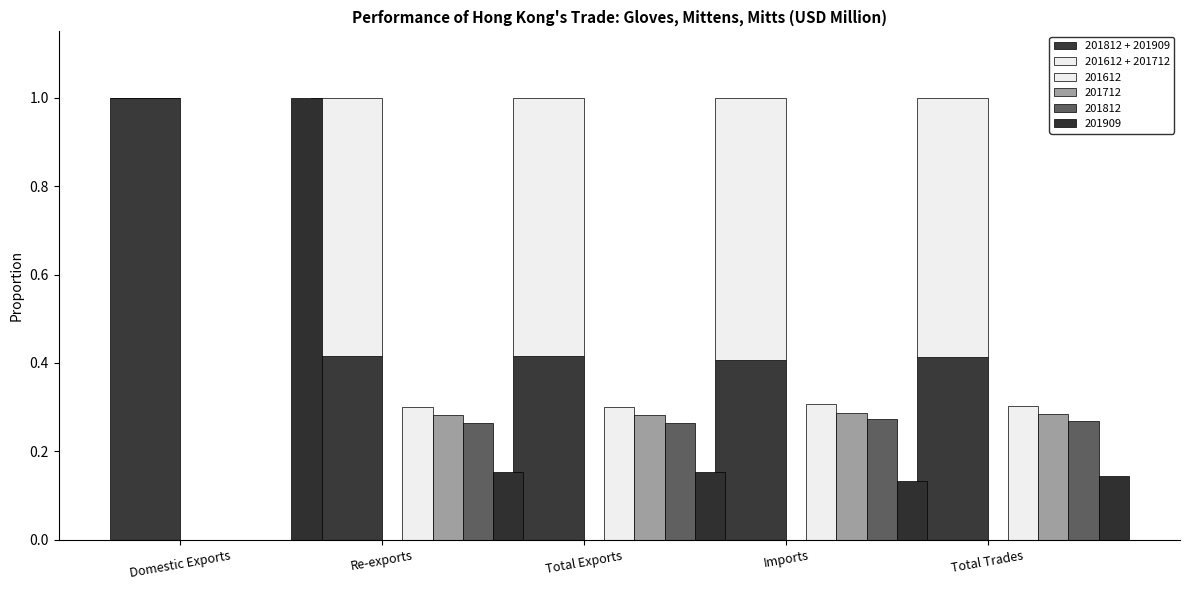

The value of 201612 + 201712 at Re-exports is 0.6. True or false?

True